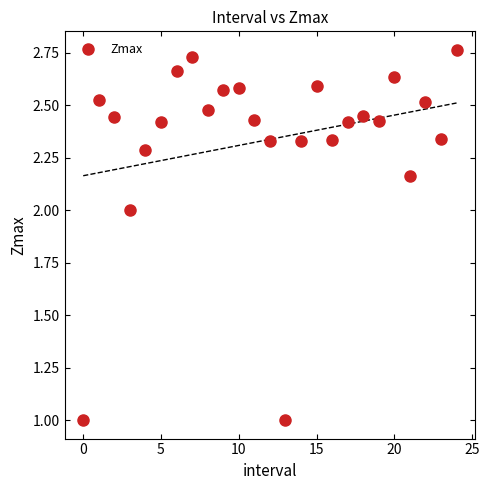

What is the range of Y values (max minus min)?

1.8